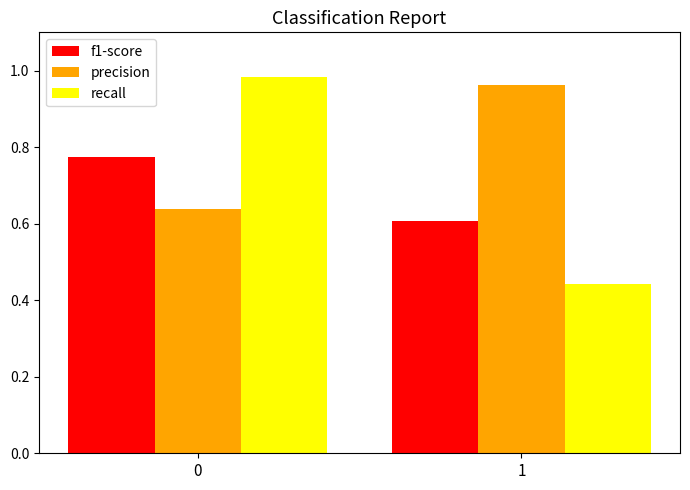

What is the difference between the maximum and minimum values in the recall series?

0.5